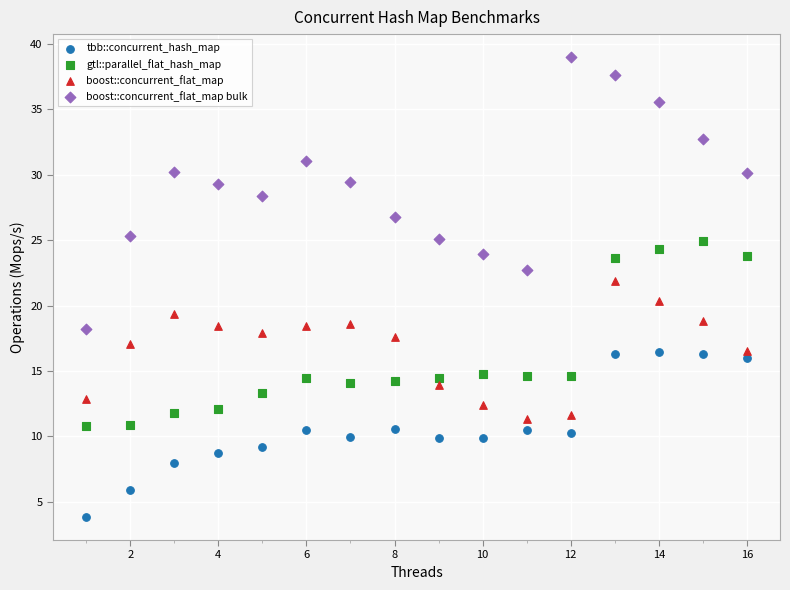

What are all the series names shown in the legend?

tbb::concurrent_hash_map, gtl::parallel_flat_hash_map, boost::concurrent_flat_map, boost::concurrent_flat_map bulk